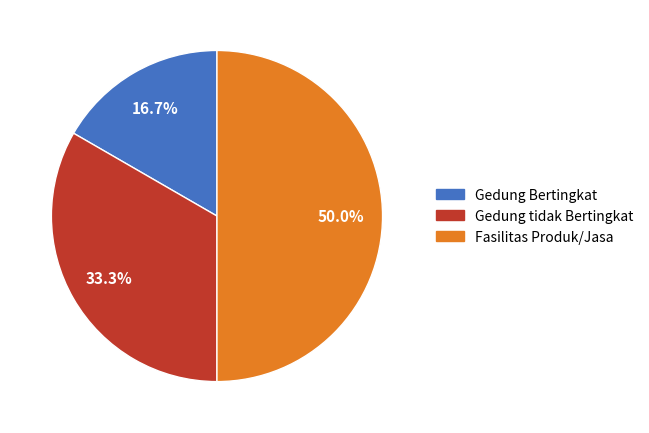

What percentage is the Fasilitas Produk/Jasa slice, to the nearest percent?

50%